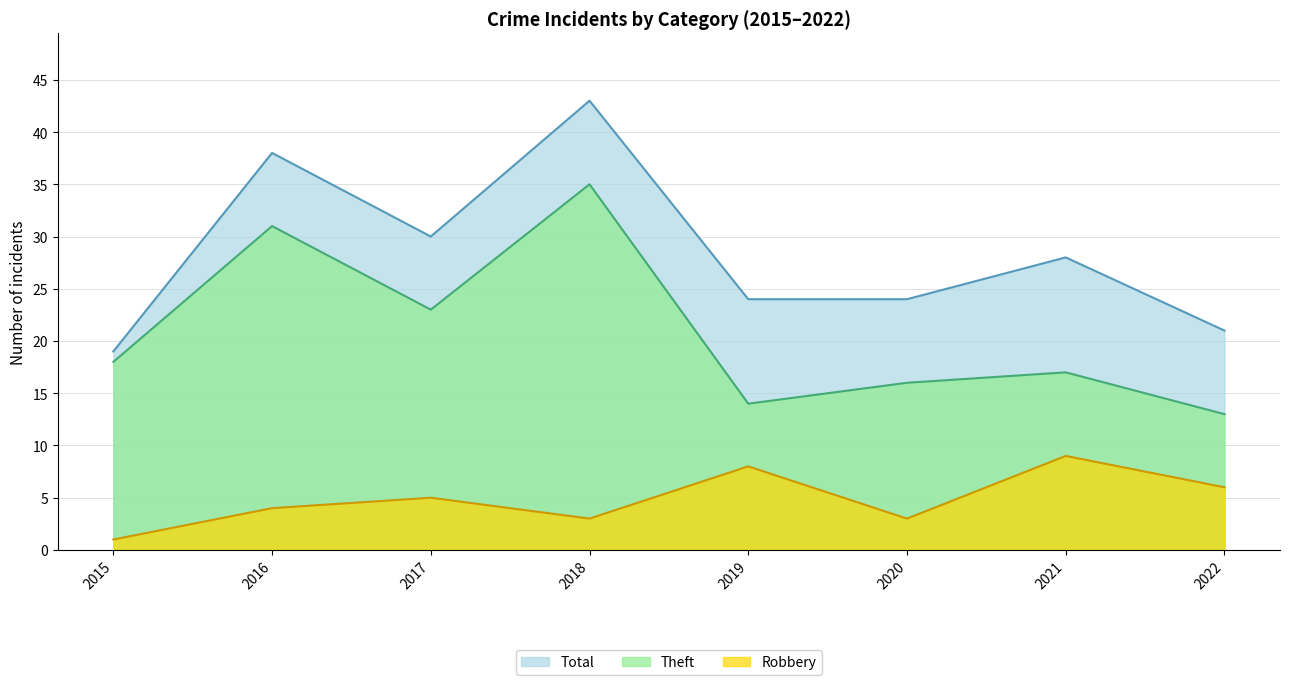

In Theft, how many points are higher than both neighbors (excluding endpoints)?

3